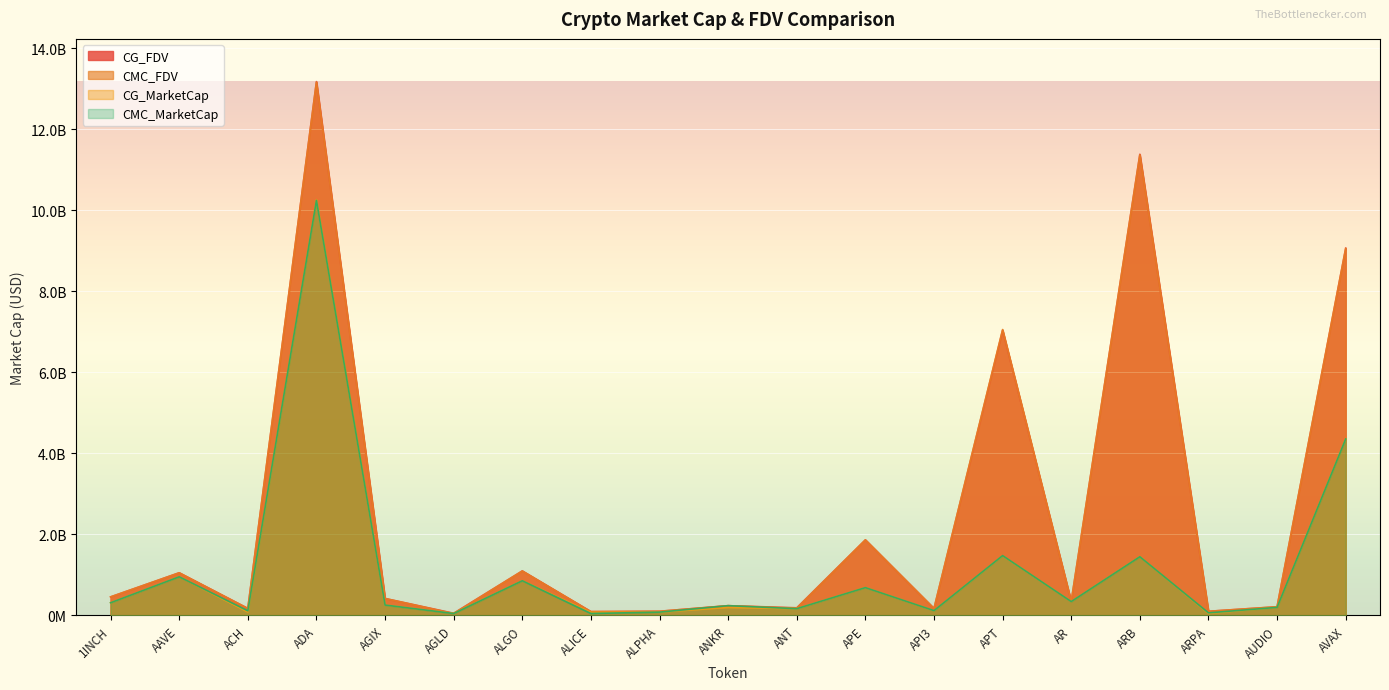

Rank the series by their maximum value, from highest to lowest.

CG_FDV, CMC_FDV, CG_MarketCap, CMC_MarketCap